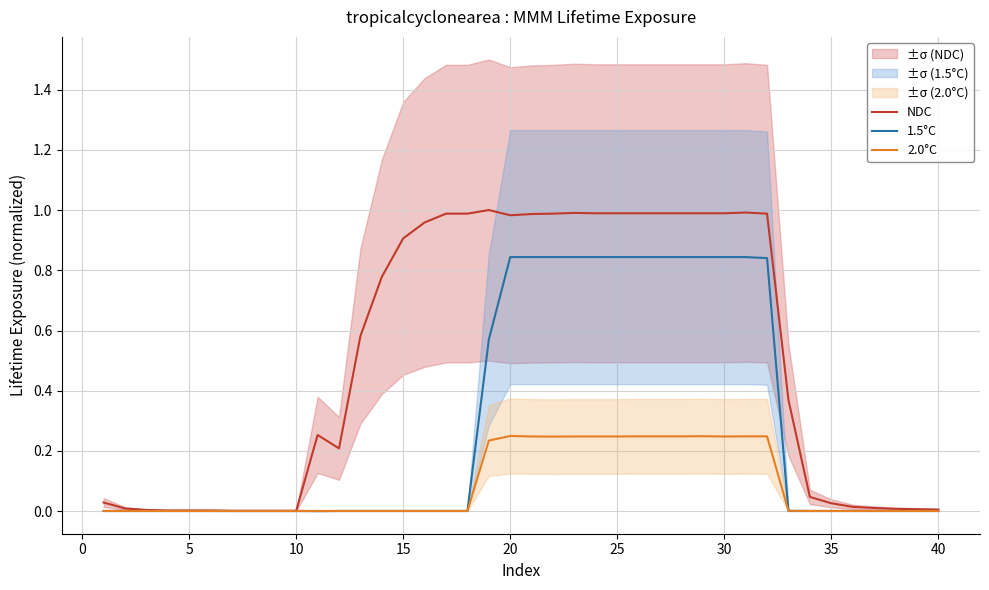

How many lines are shown in the chart?

3